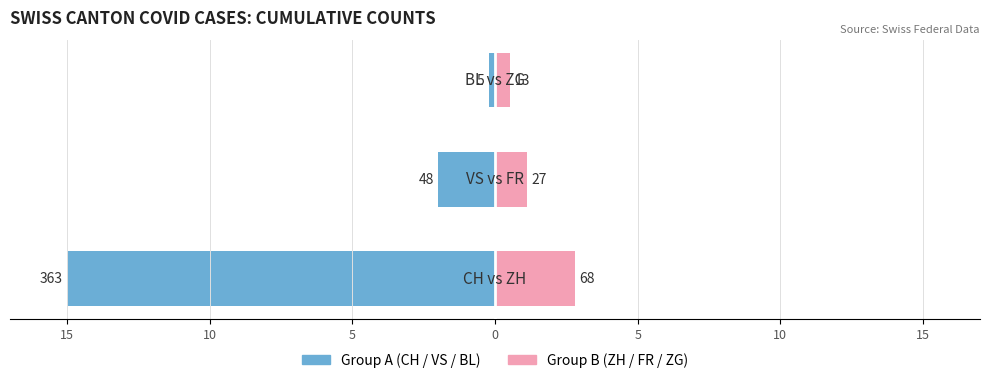

Which has a higher value, 10 or 15?

10